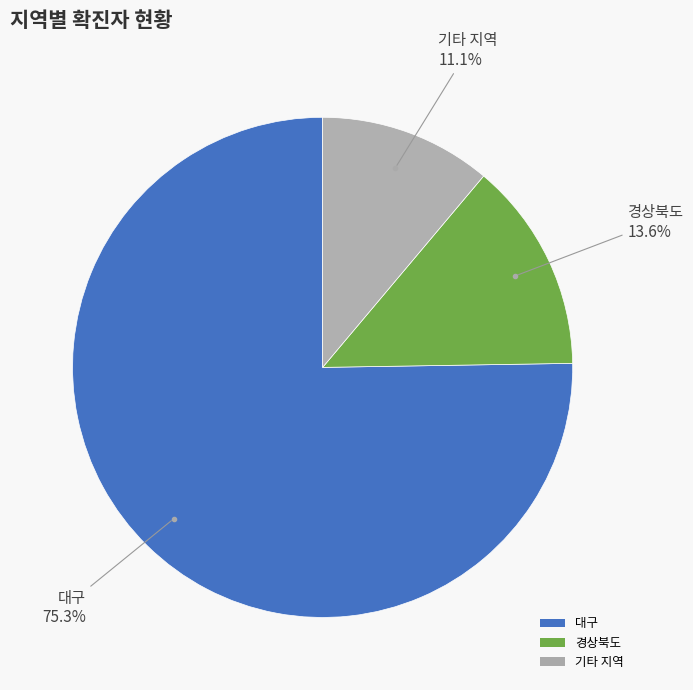

How many slices are in this pie chart?

3